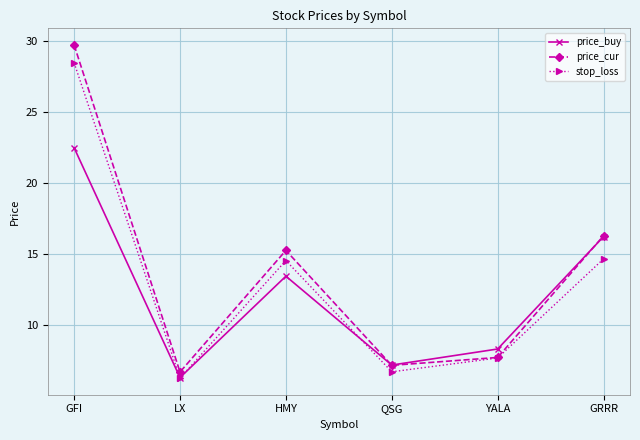

Which label corresponds to the smallest value in the chart?

LX